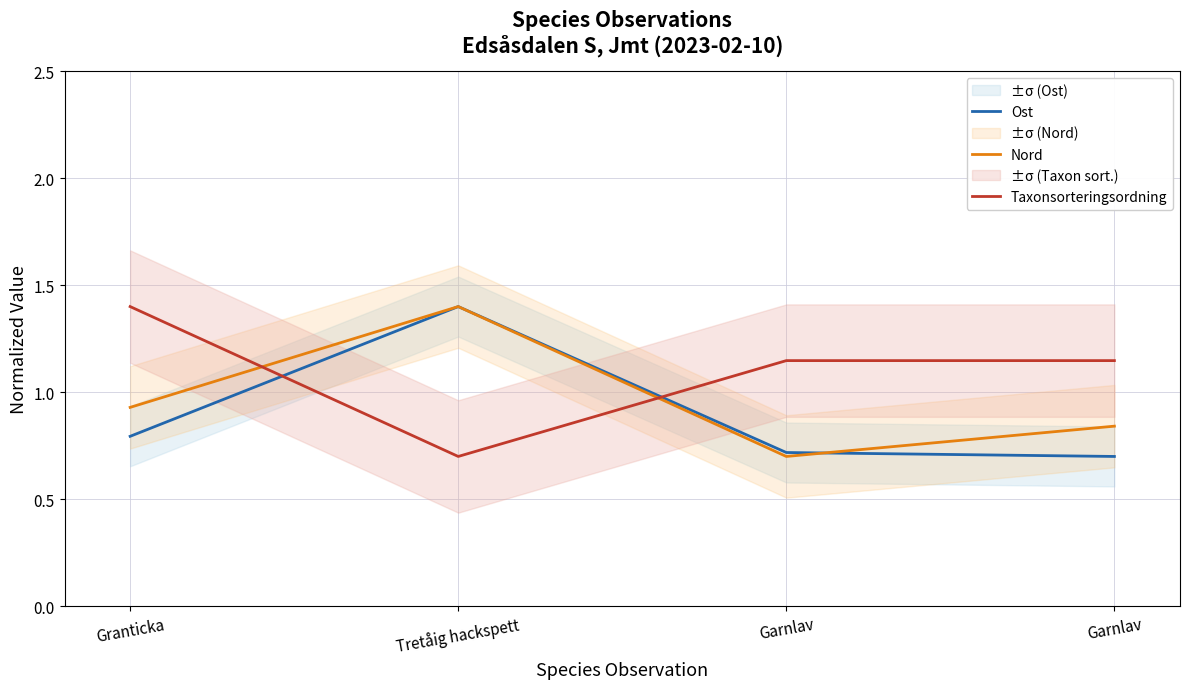

What is the lowest value of the Ost series?

0.7